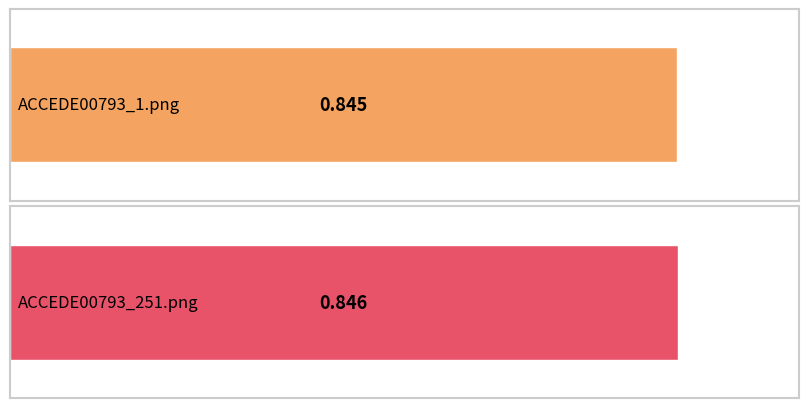

What is the sum of the values at ACCEDE00793_1.png and ACCEDE00793_251.png?

1.7